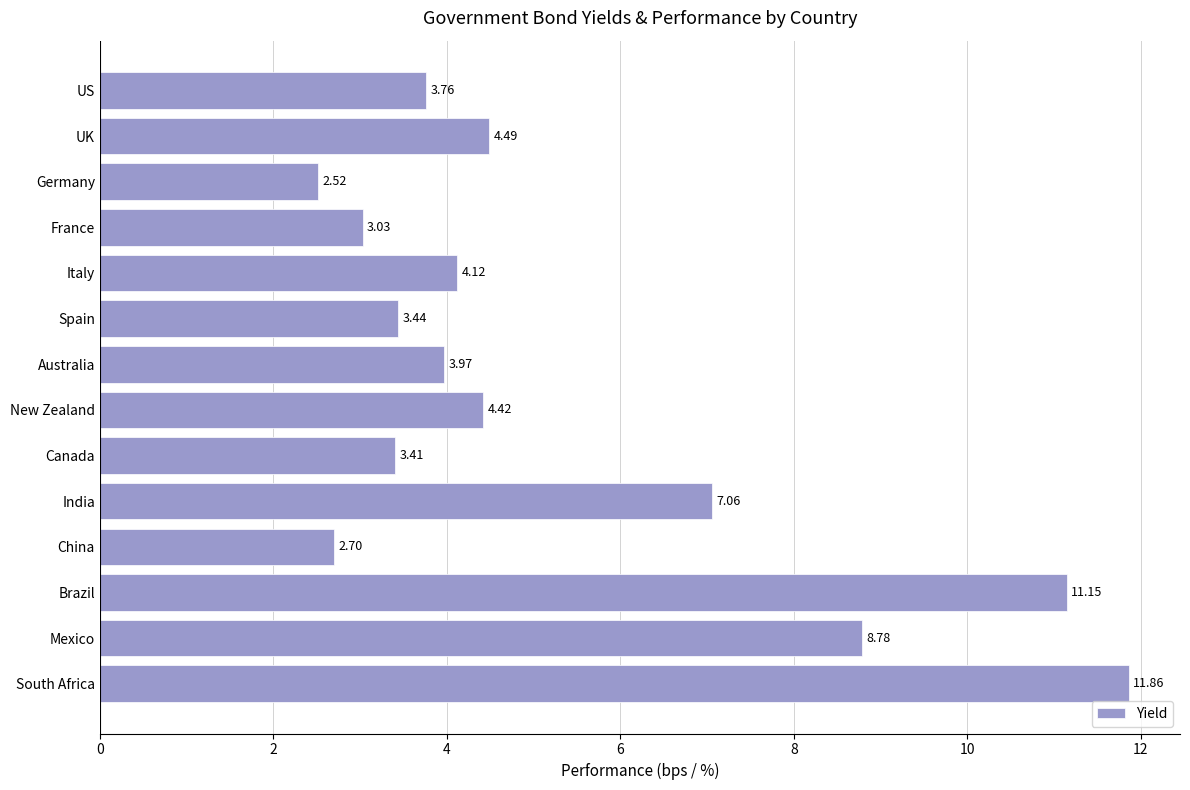

What is the label of the 1st bar from the bottom?

South Africa